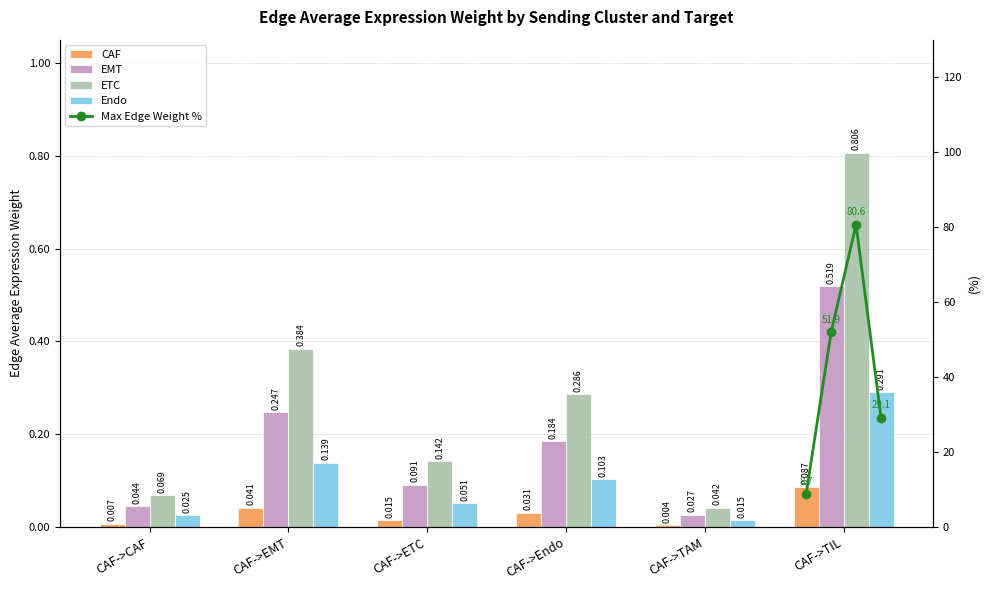

What is the label of the 5th bar from the left?

CAF->TAM